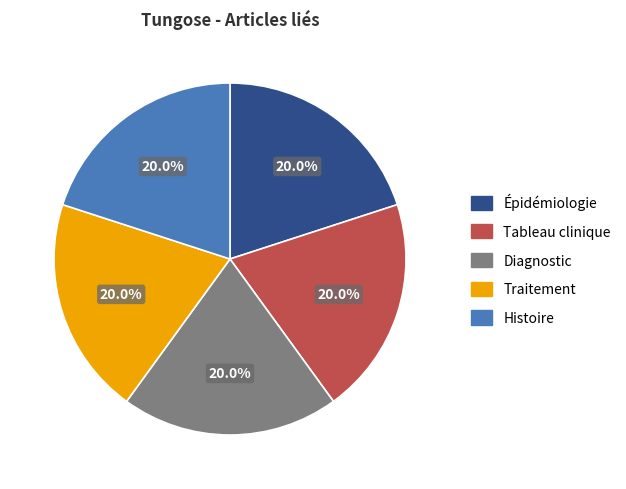

True or false: Traitement accounts for 41% of the total.

False